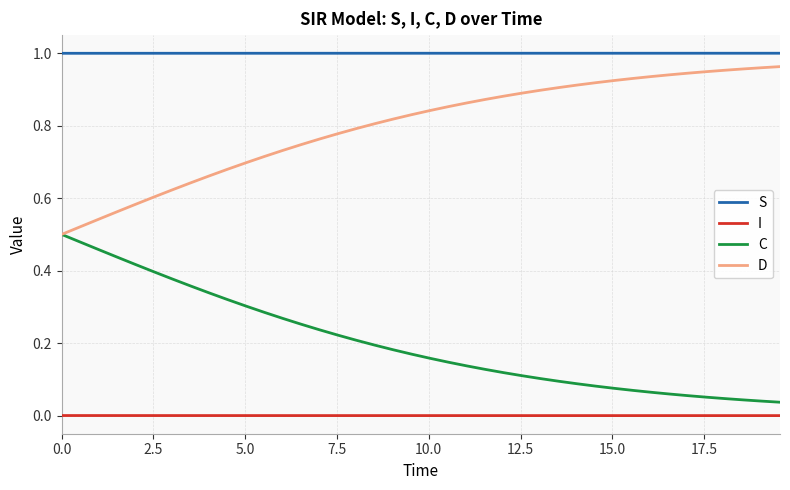

True or false: C and S intersect in this chart.

False